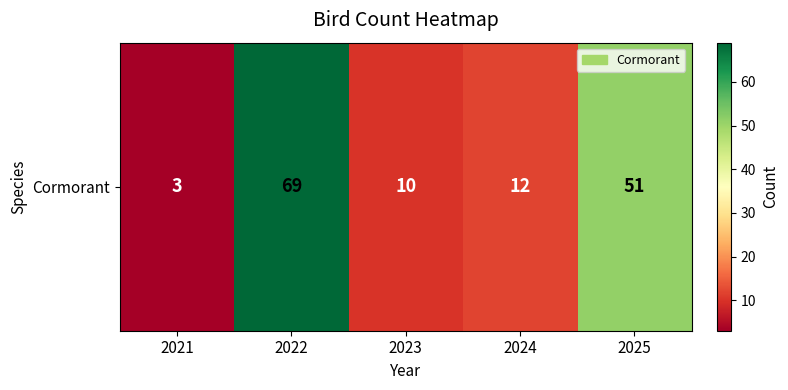

Count the number of categories in the chart.

5